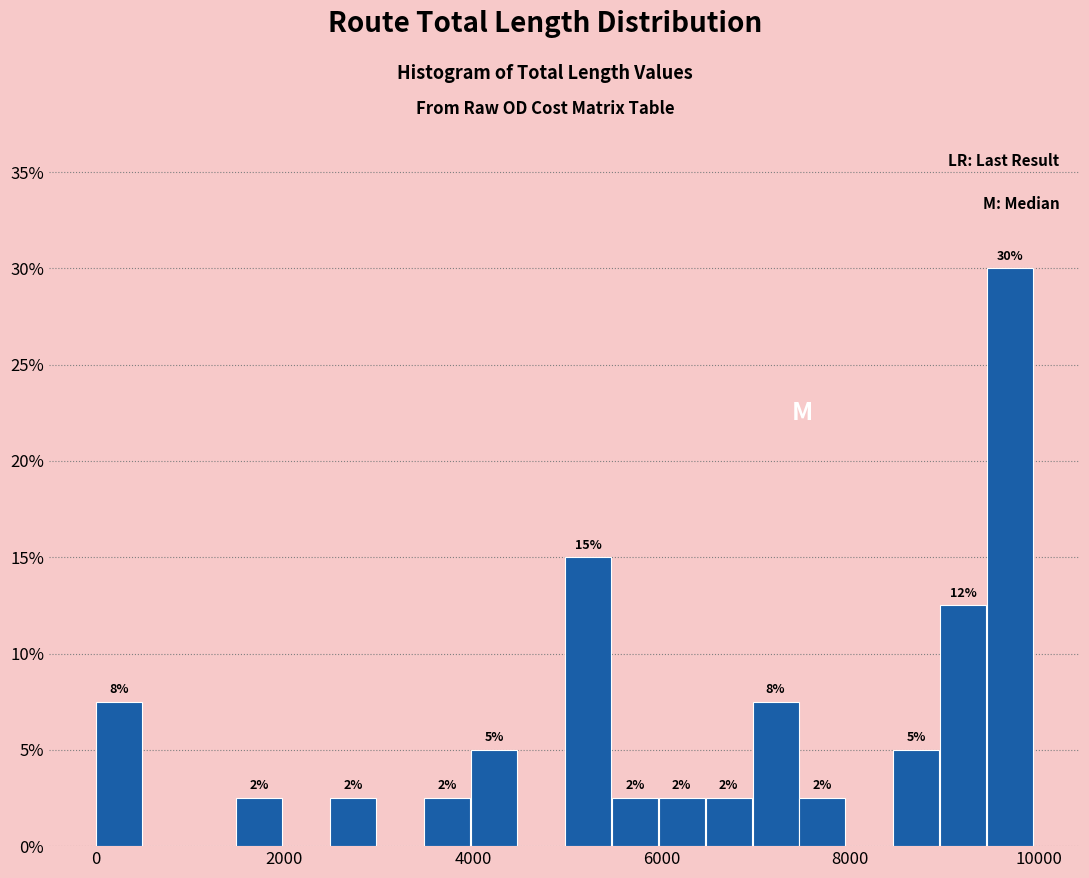

Read against the x-axis, roughly where is the centre of the tallest bar?

9600